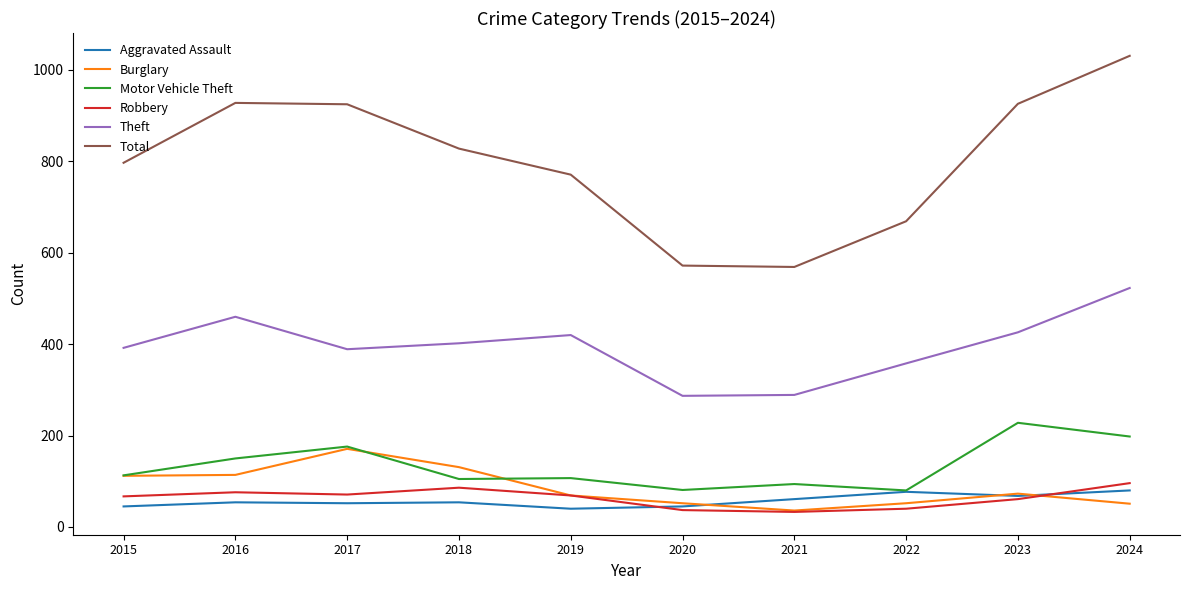

What are all the series names shown in the legend?

Aggravated Assault, Burglary, Motor Vehicle Theft, Robbery, Theft, Total